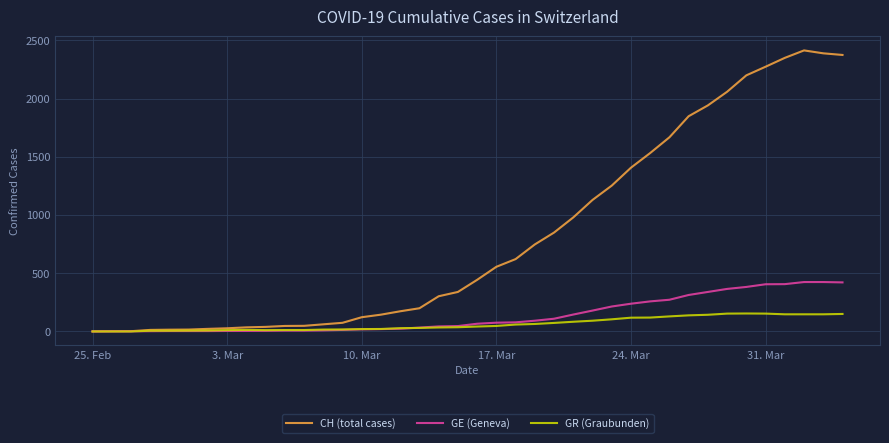

Rank the series by their maximum value, from lowest to highest.

GR (Graubunden), GE (Geneva), CH (total cases)